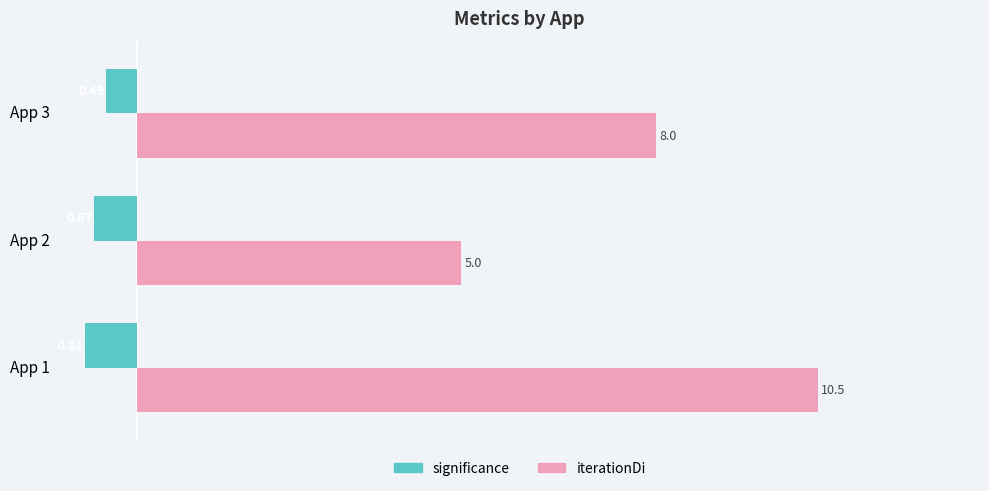

Rank the series by their maximum value, from lowest to highest.

significance, iterationDi